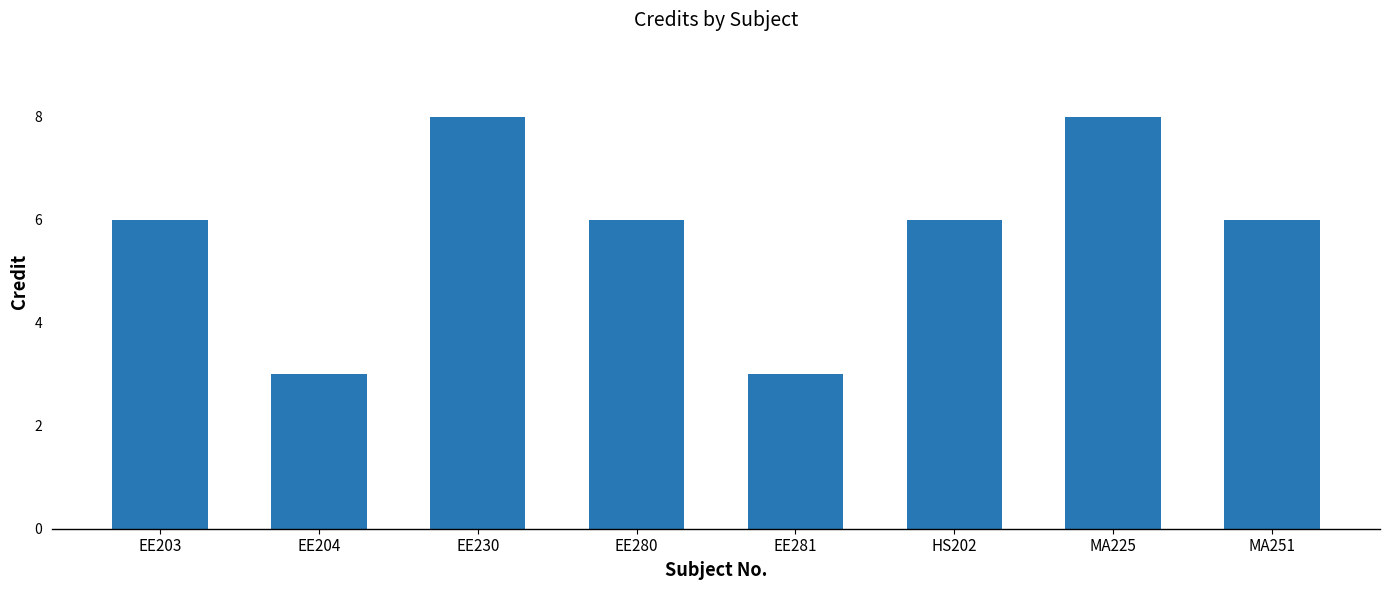

What is the label of the 5th bar from the right?

EE280